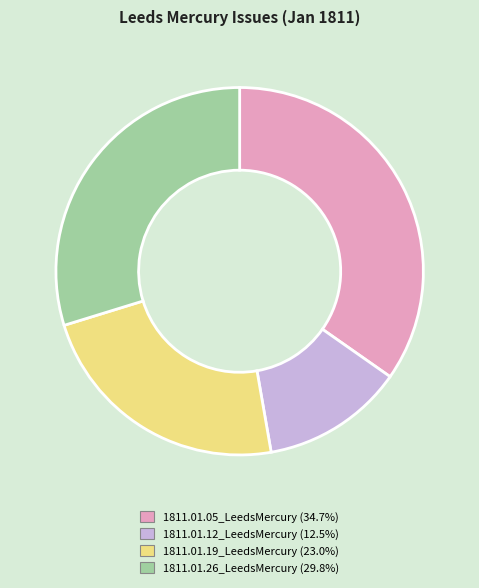

Between 1811.01.26_LeedsMercury and 1811.01.05_LeedsMercury, which is larger?

1811.01.05_LeedsMercury